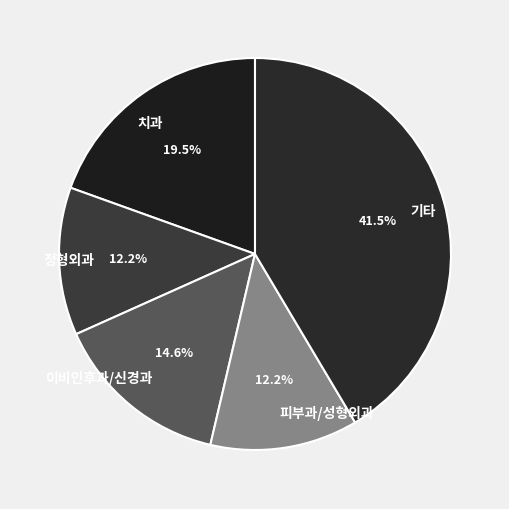

What is the ratio of the value at 치과 to the value at 정형외과?

1.6